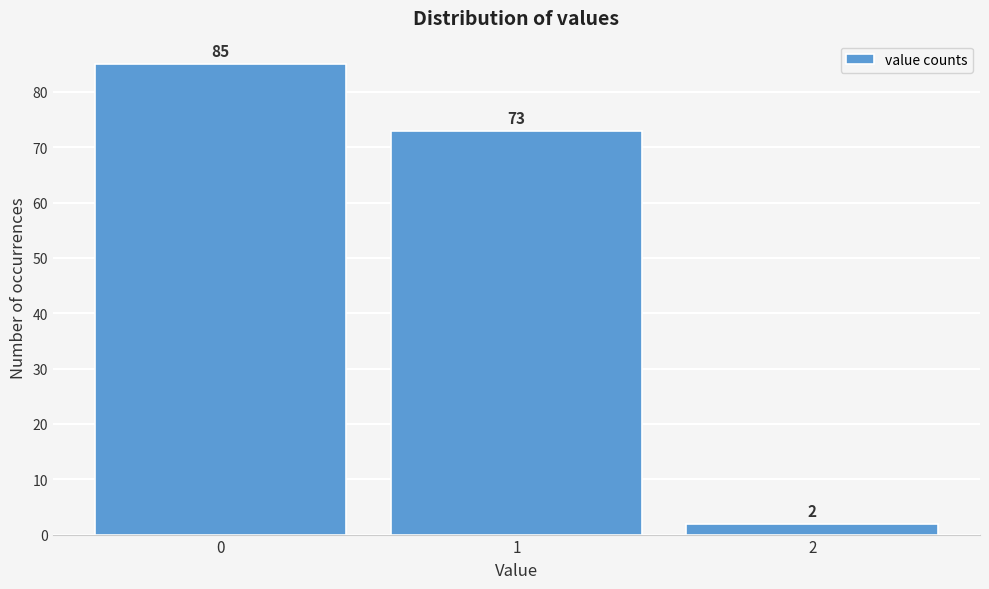

Reading right to left, list all the values displayed in this chart.

2=2	1=73	0=85